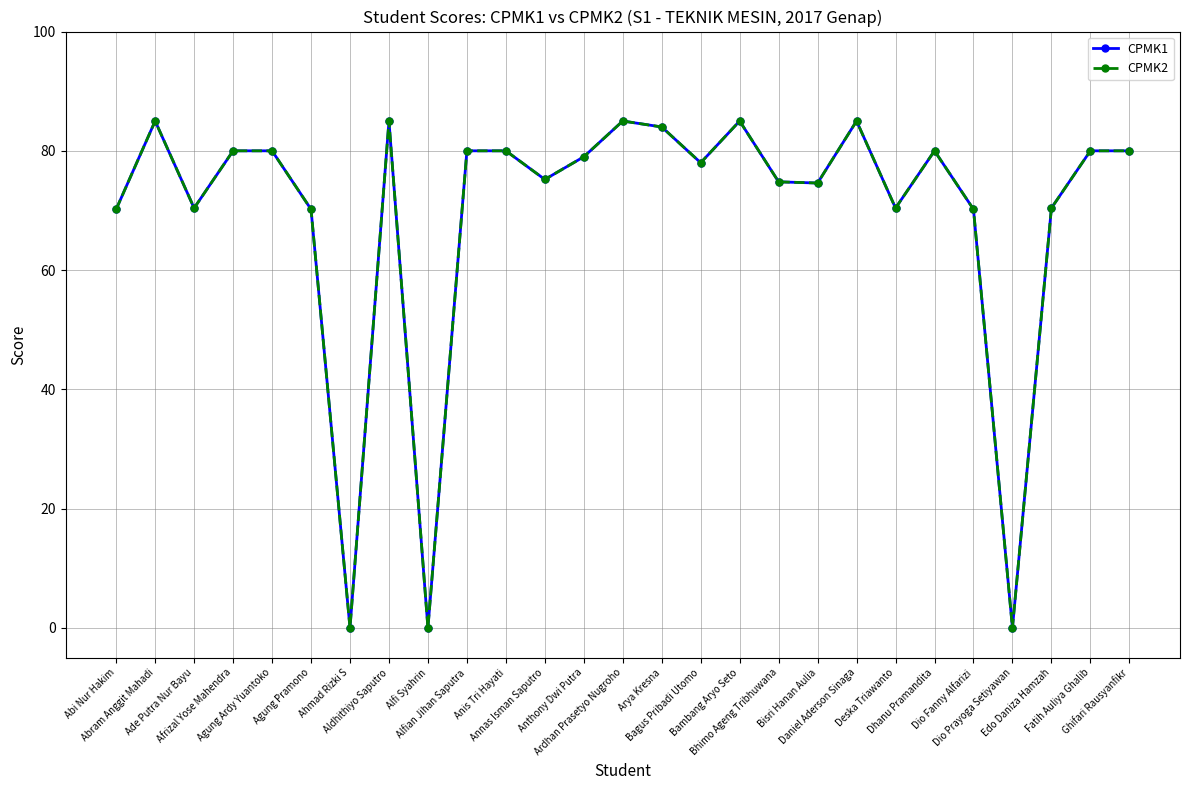

Does the chart have visible grid lines?

Yes